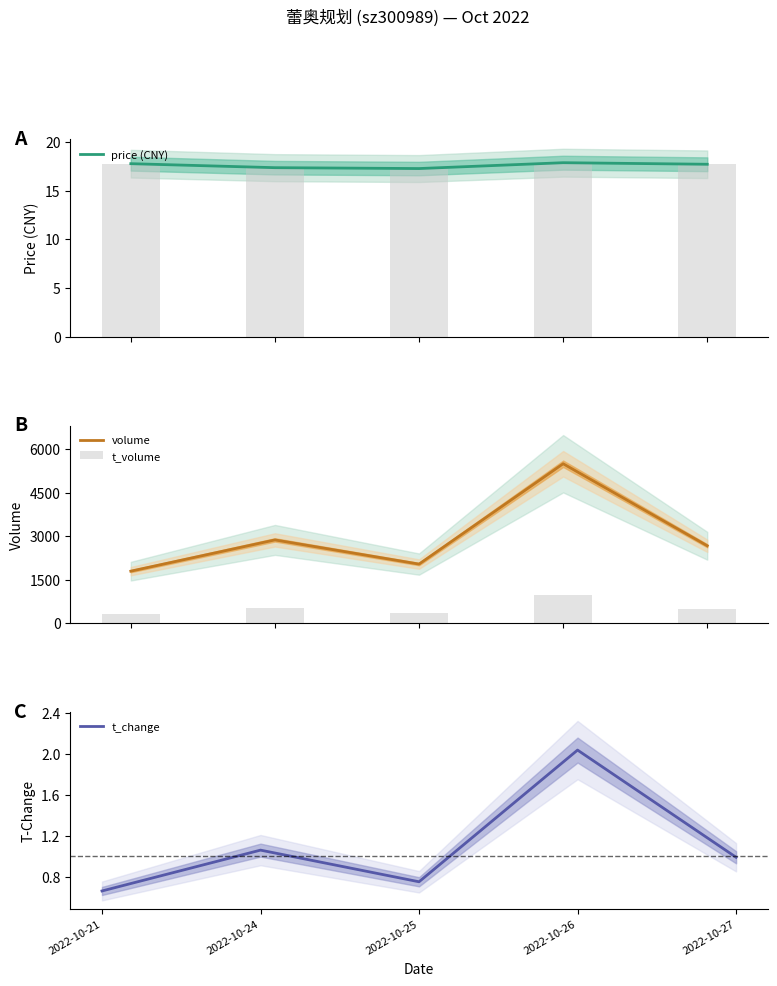

What is the greatest value displayed?

5496.0